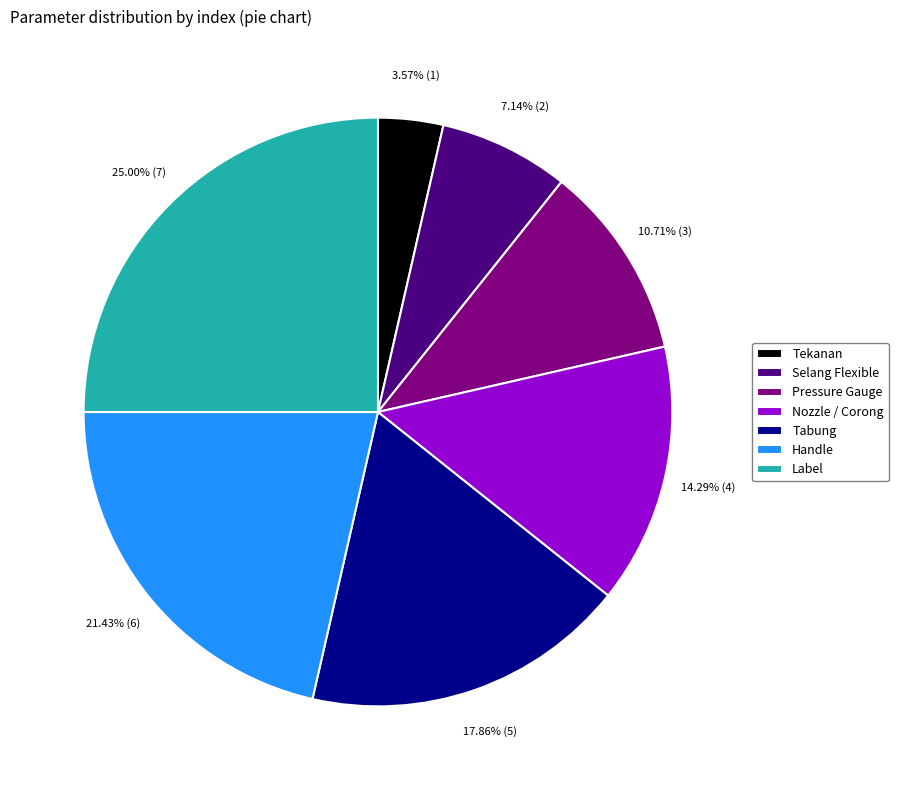

What is the total percentage of Handle and Label?

46.4%